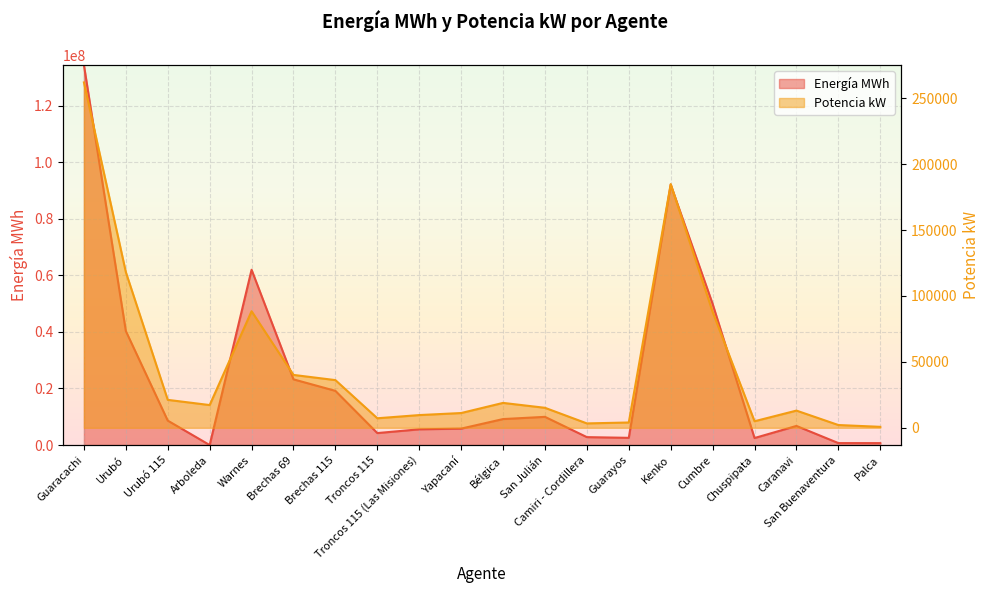

List the series in order of their overall mean, lowest first.

Potencia kW, Energía MWh